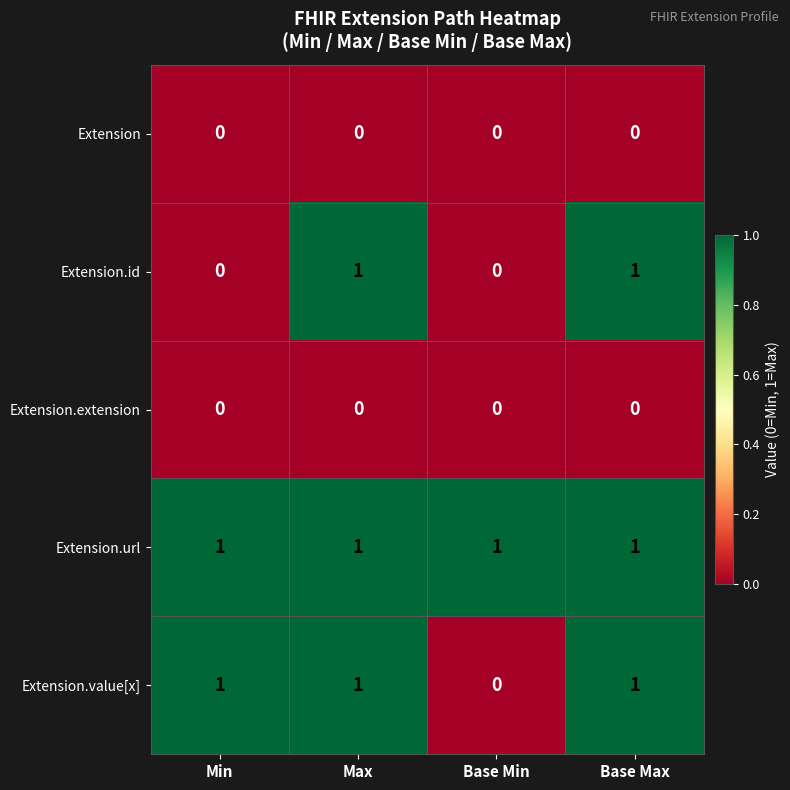

What is the greatest value displayed?

1